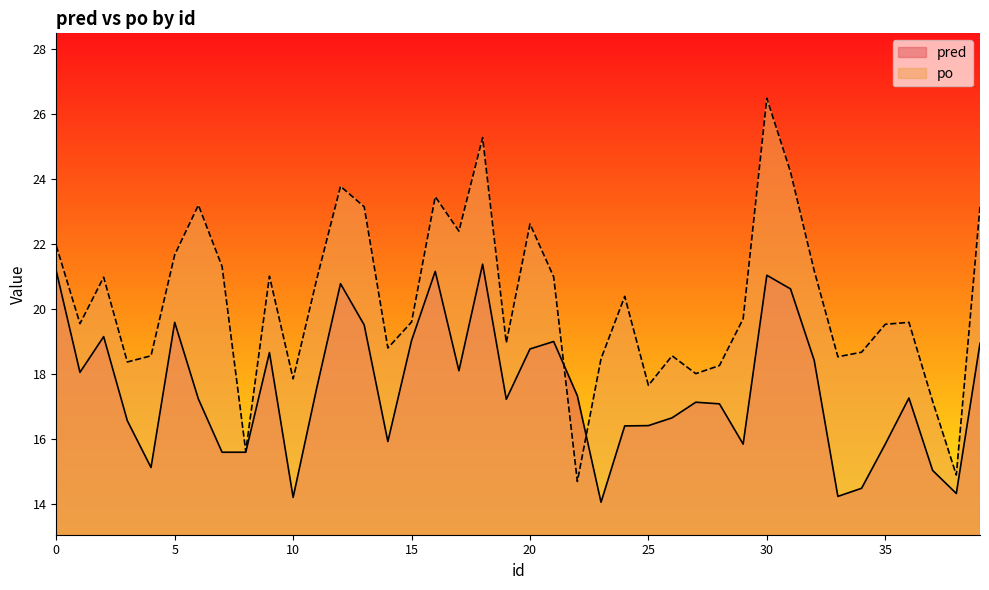

Which series ends up on top after the final intersection of po and pred?

po